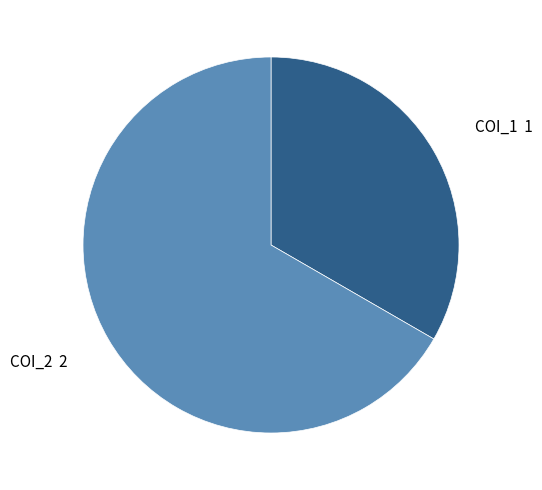

Between COI_1 and COI_2, which is larger?

COI_2